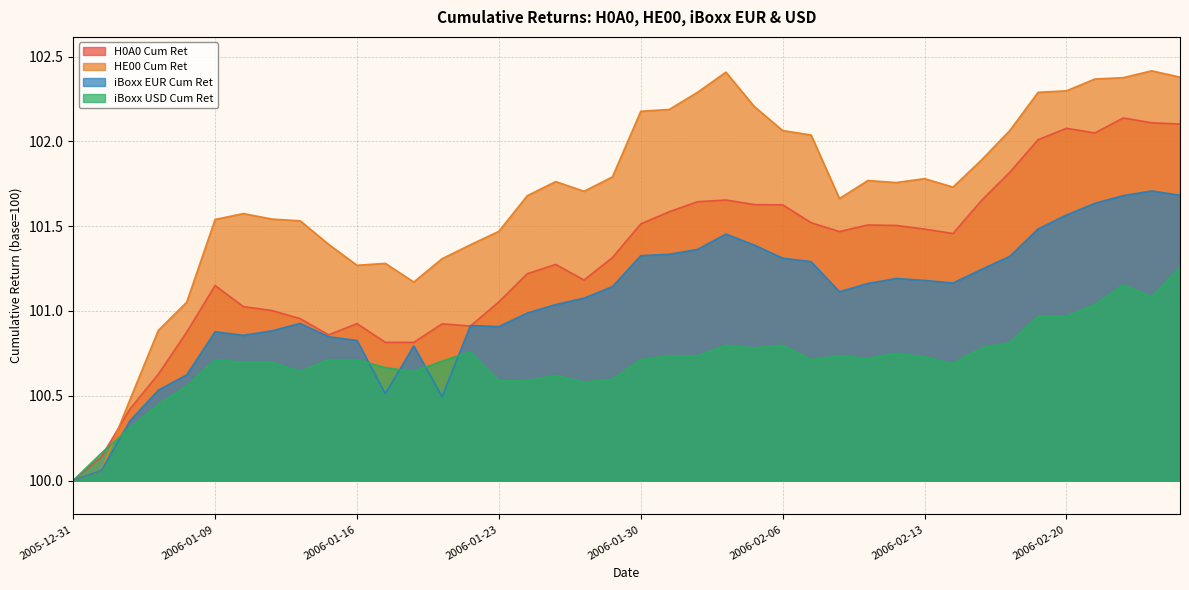

Count the number of data series in this chart.

4